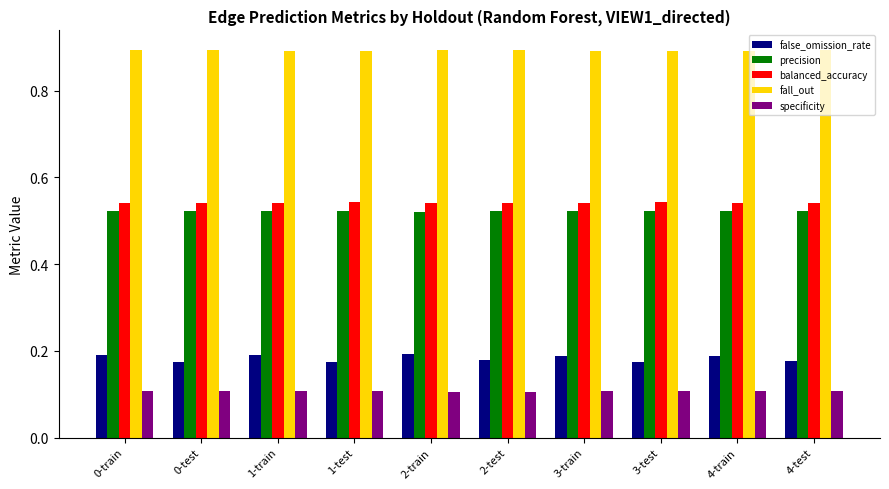

At how many categories does at least one series exceed 0?

10